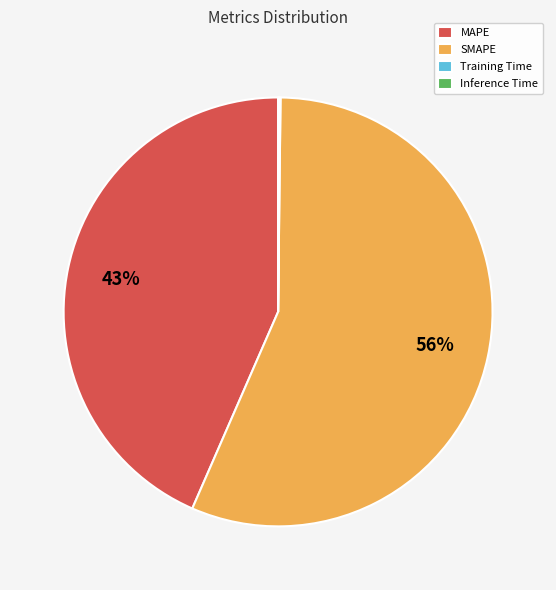

What is the ratio of the value at SMAPE to the value at MAPE?

1.3